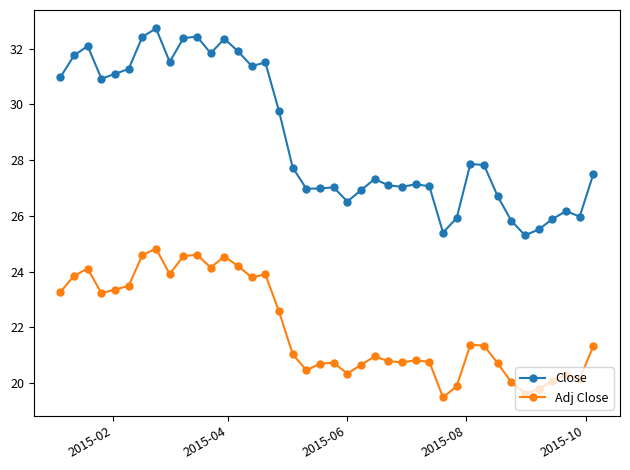

How many series are shown in this chart?

2